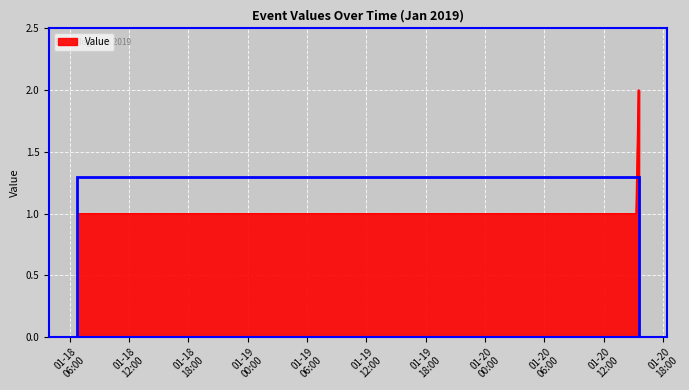

What is the difference between the second highest and minimum values?

1